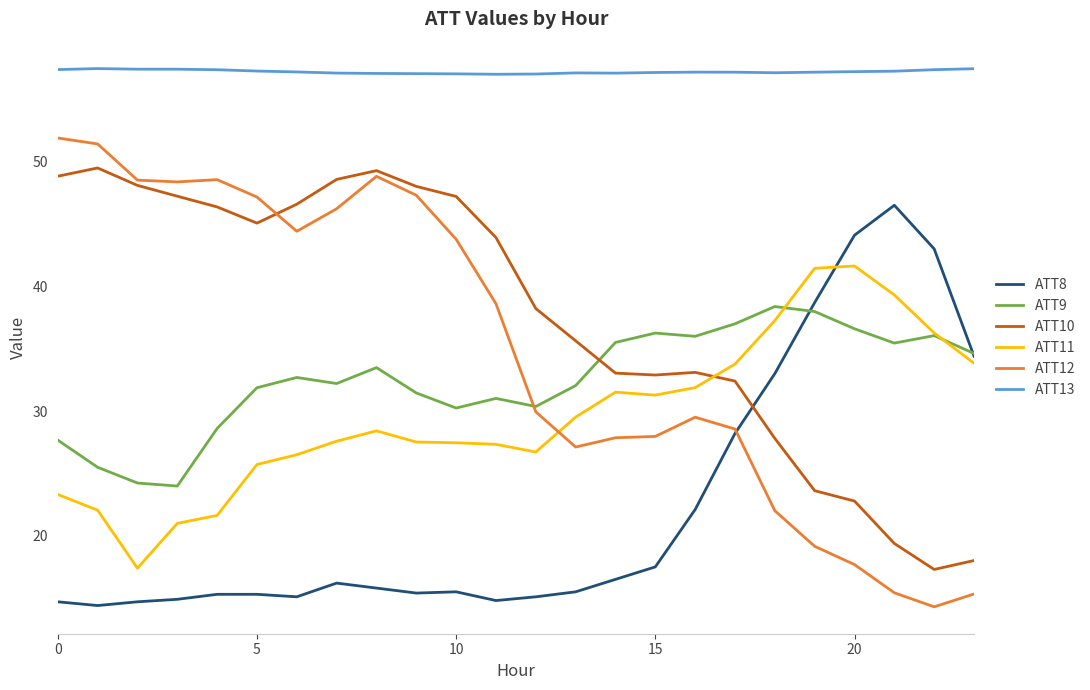

What is the highest value of the ATT9 series?

38.4